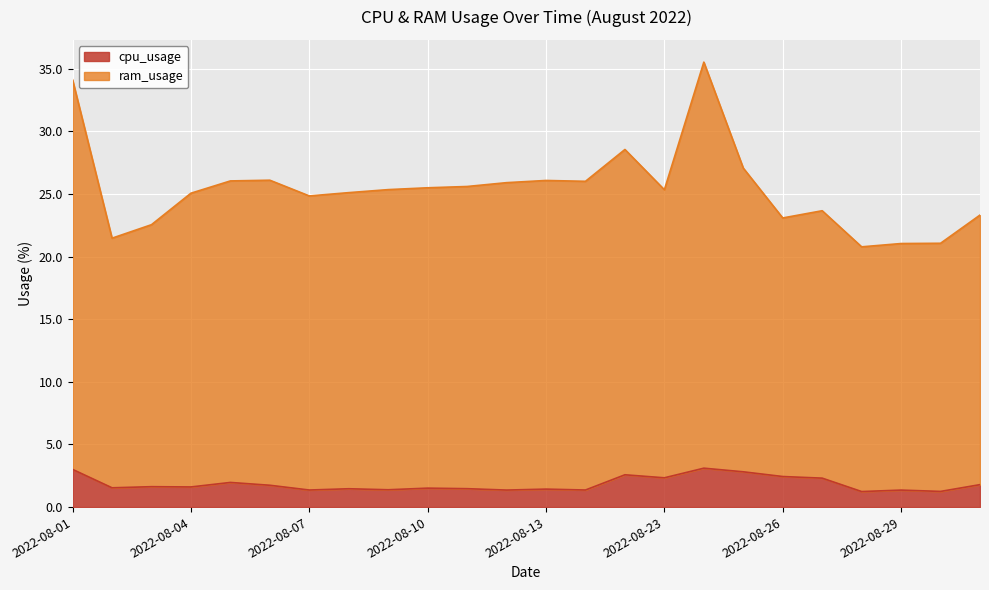

Which series has the widest spread of values?

ram_usage